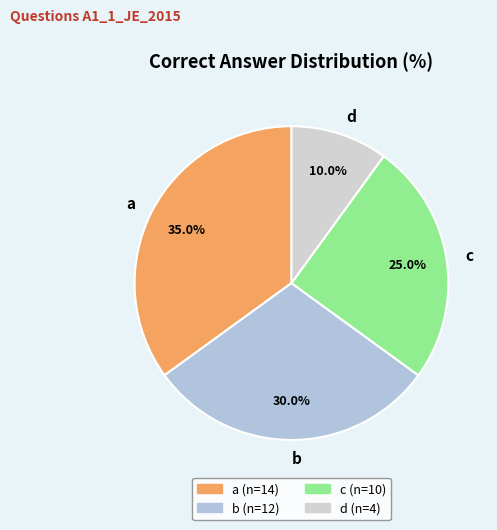

The d slice represents 10% of the pie. True or false?

True